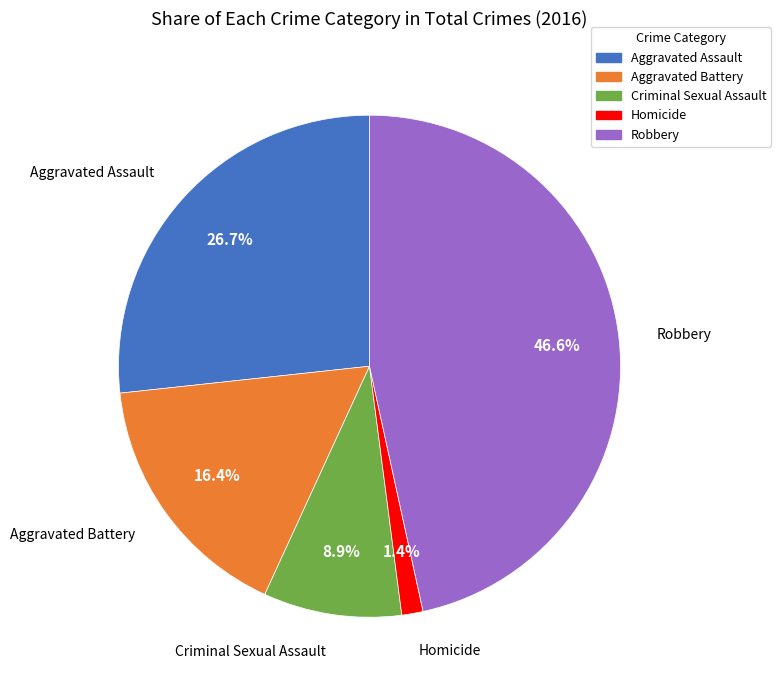

To the nearest percent, what is the difference between the Robbery and Criminal Sexual Assault slice percentages?

38%